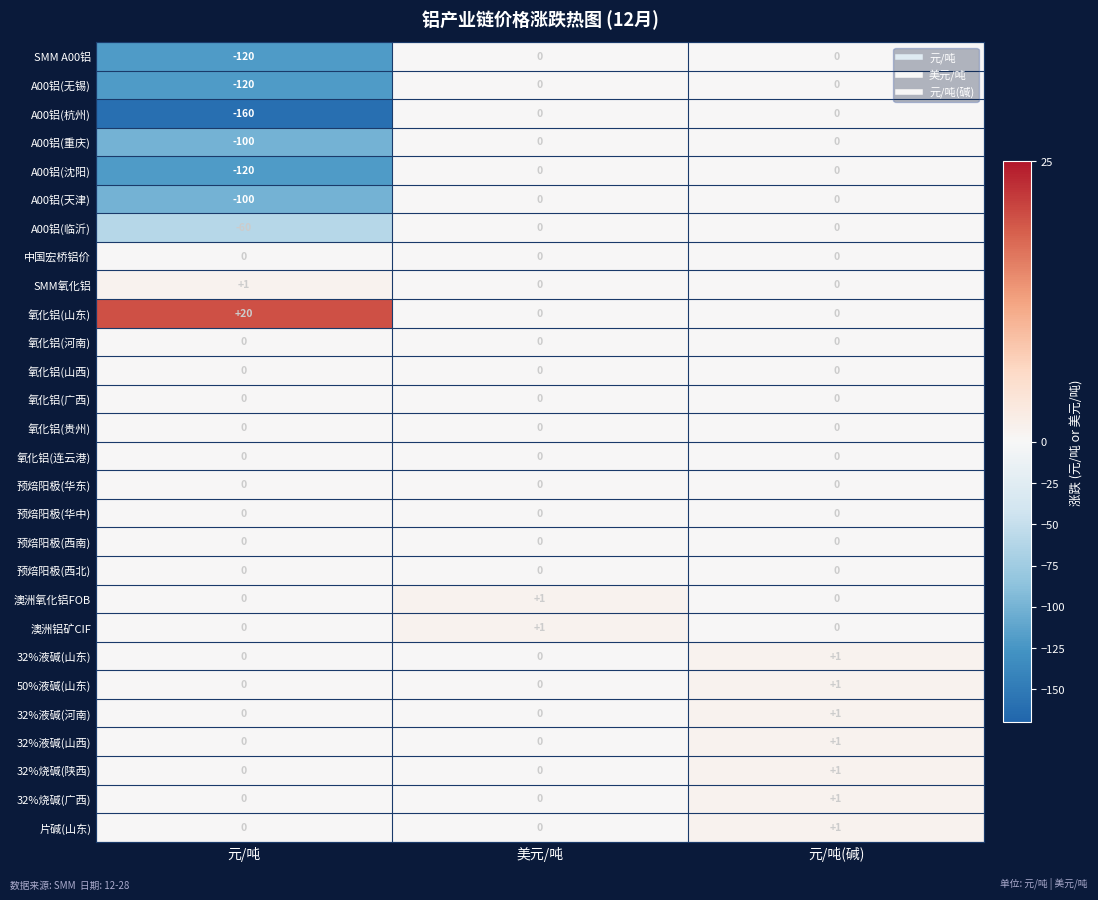

What is the sum of the 氧化铝(山东) values at 元/吨 and 美元/吨?

20